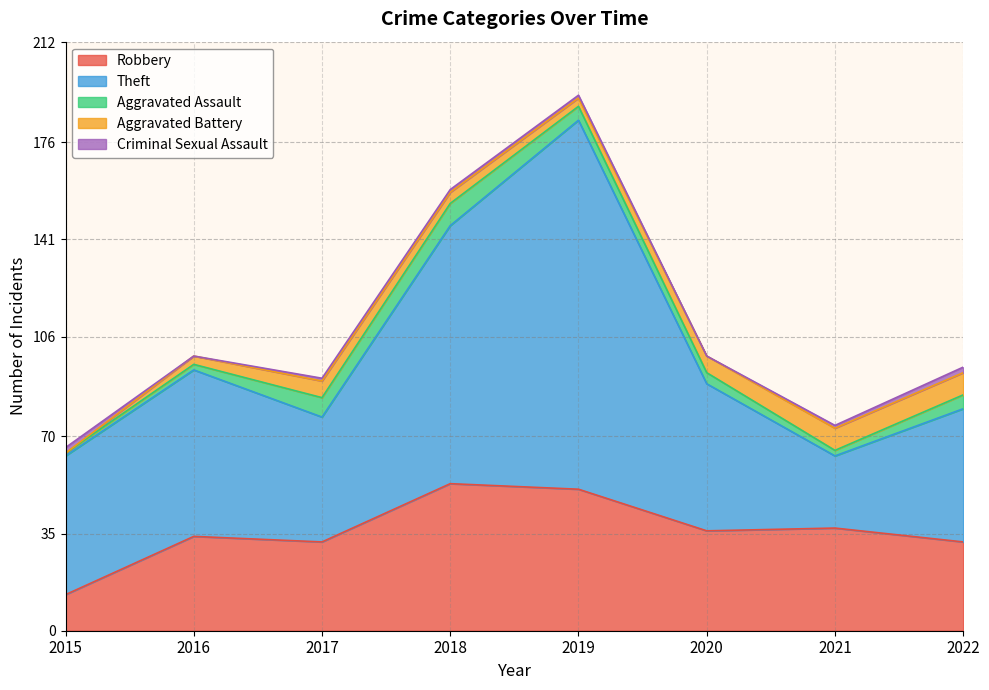

The value of Robbery at 2018 is 77. True or false?

False